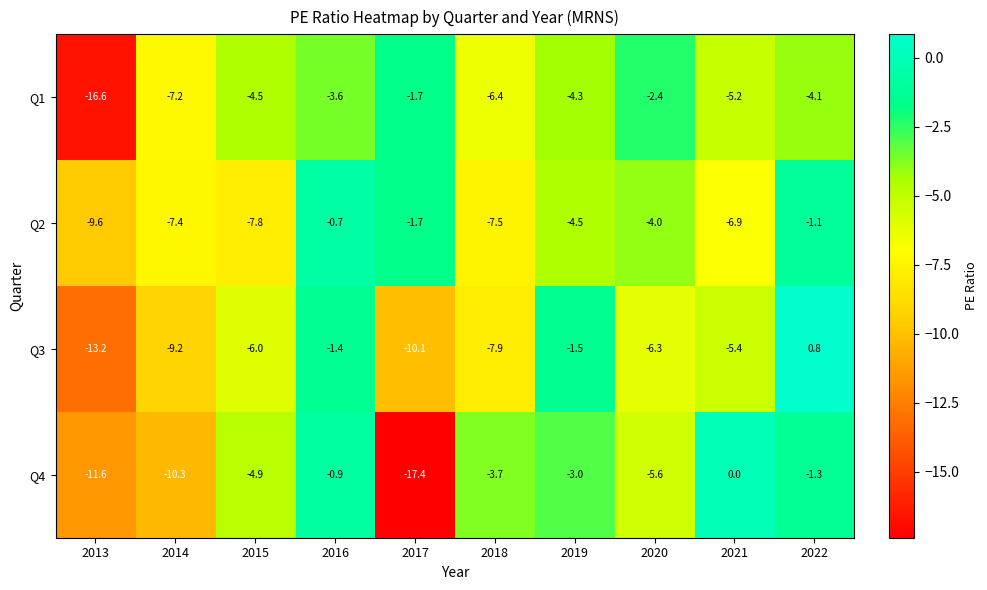

The value of Q4 at 2013 is -11.6. True or false?

True